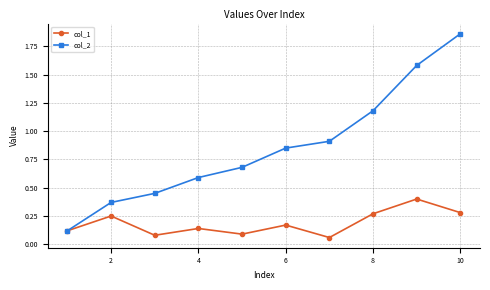

True or false: col_2 has more than 1 interior local peaks.

False